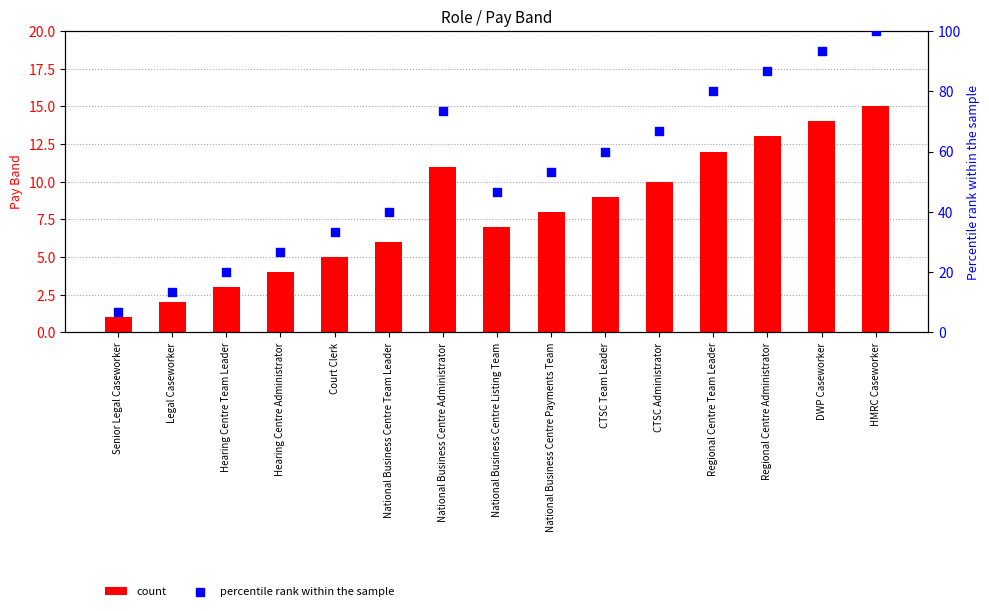

At how many categories does at least one series exceed 91?

2